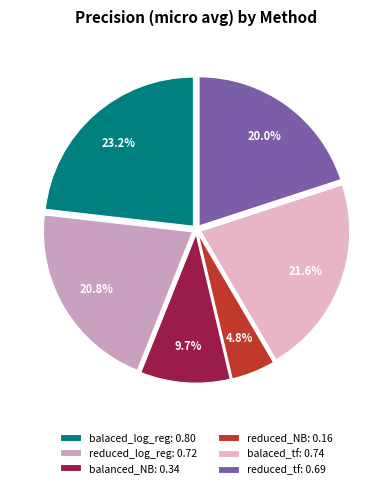

Which category has the smallest portion of the pie?

reduced_NB